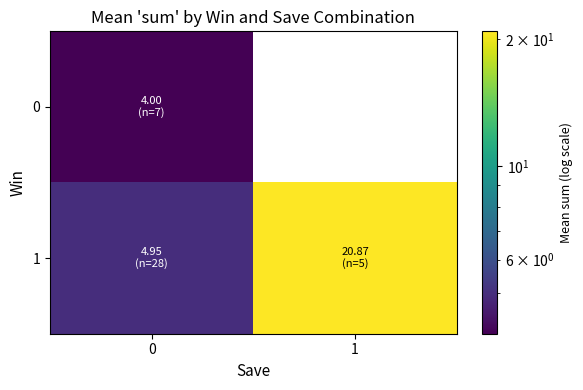

Read the 1 value at 1.

20.9